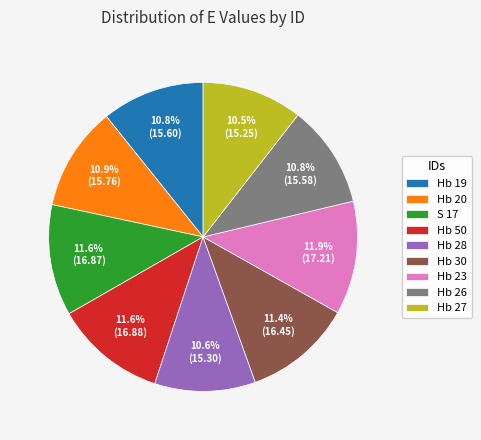

How many segments does this pie chart have?

9